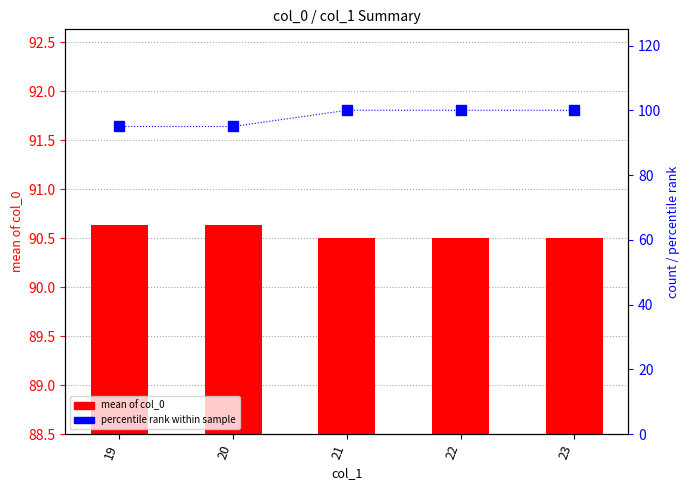

What is the difference between the maximum and minimum values in the mean of col_0 series?

0.1